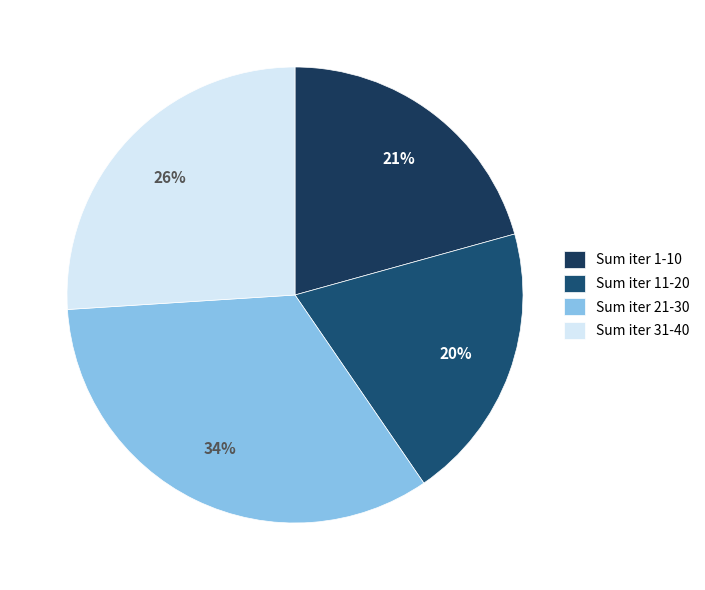

What is the smallest slice in the pie chart?

Sum iter 11-20